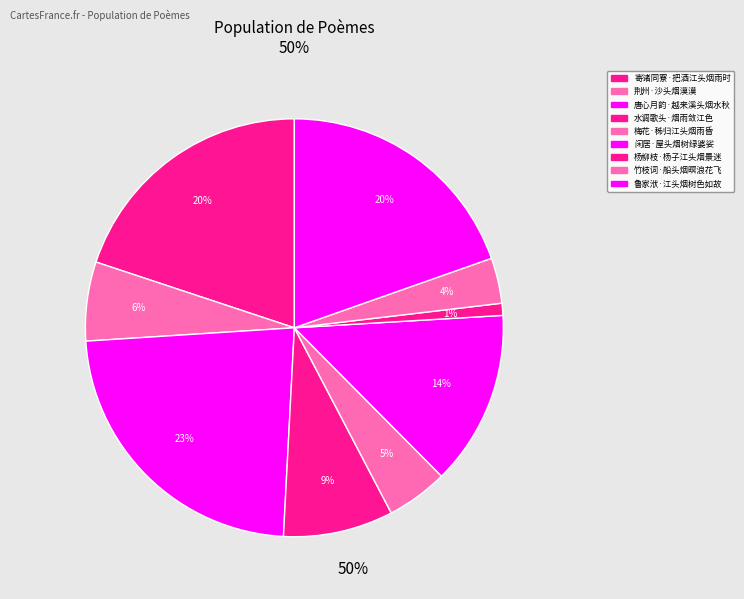

Count the number of slices in the pie.

9